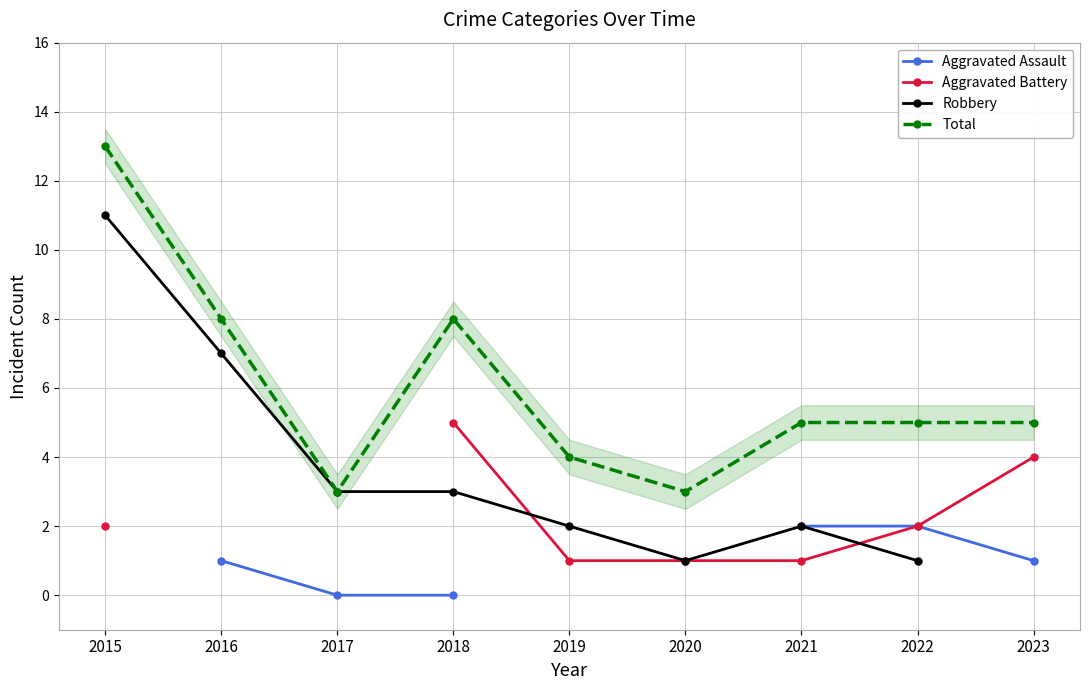

What is the value of the Total point at the 6th from the left?

3